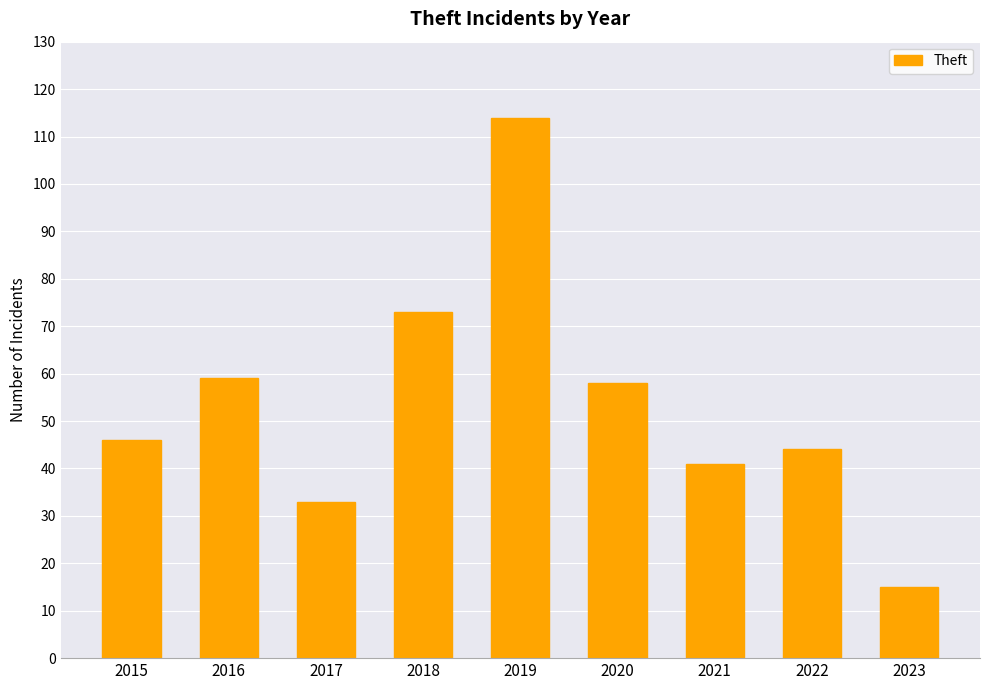

Reading right to left, transcribe all the data shown in this chart.

15	44	41	58	114	73	33	59	46